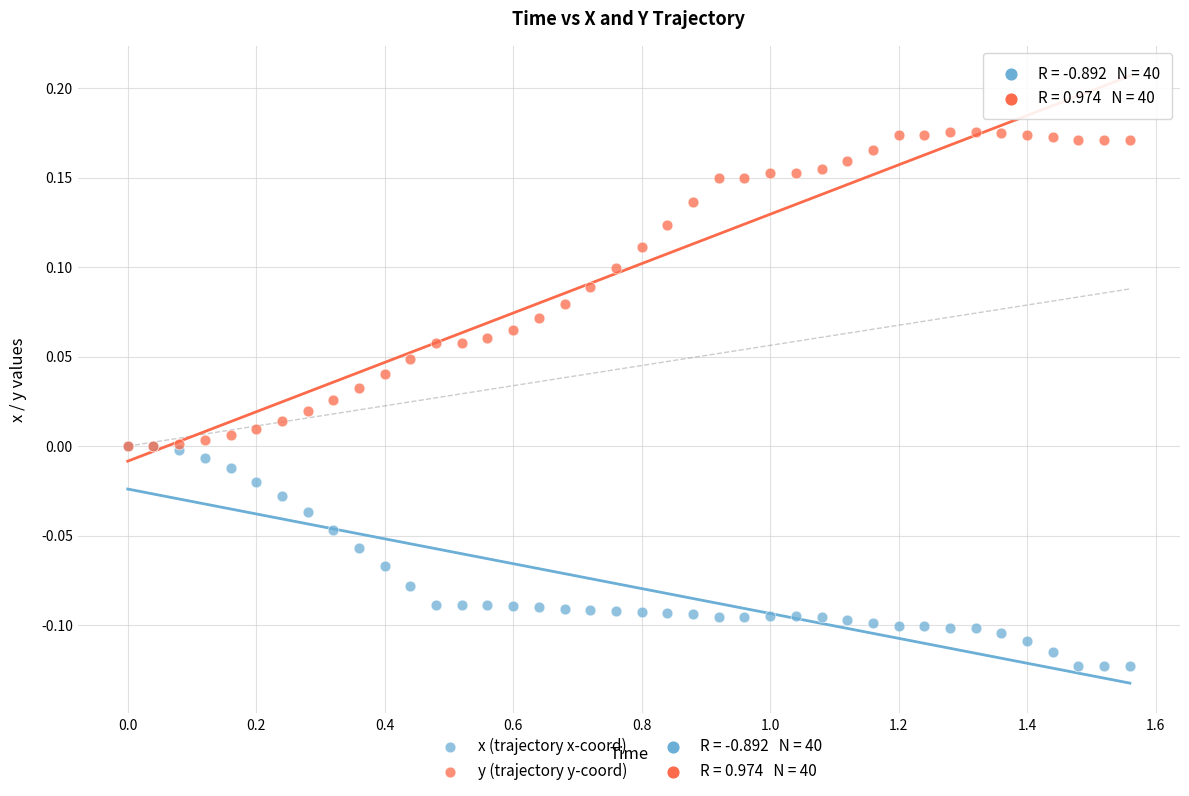

Which series has the widest spread of Y values?

y (trajectory y-coord)